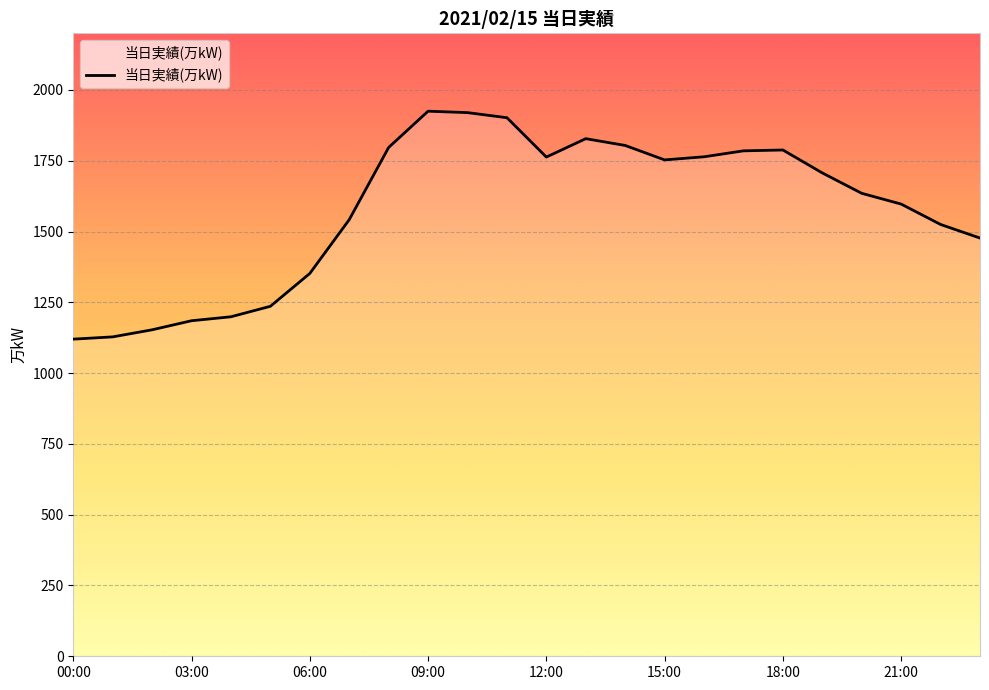

What is the smallest value displayed?

1120